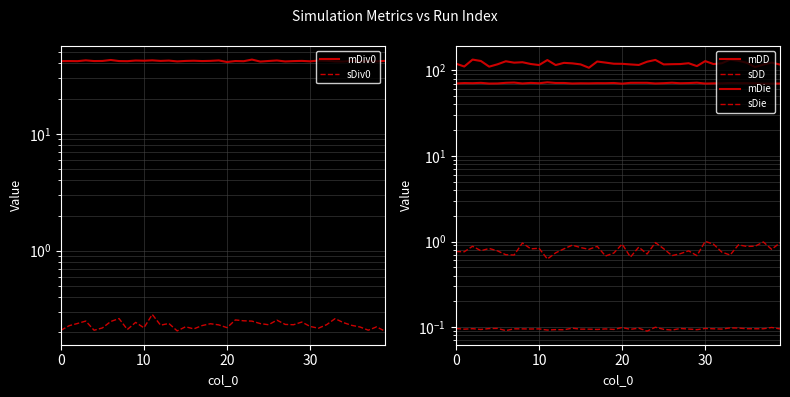

What is the label of the 38th point from the left?

37